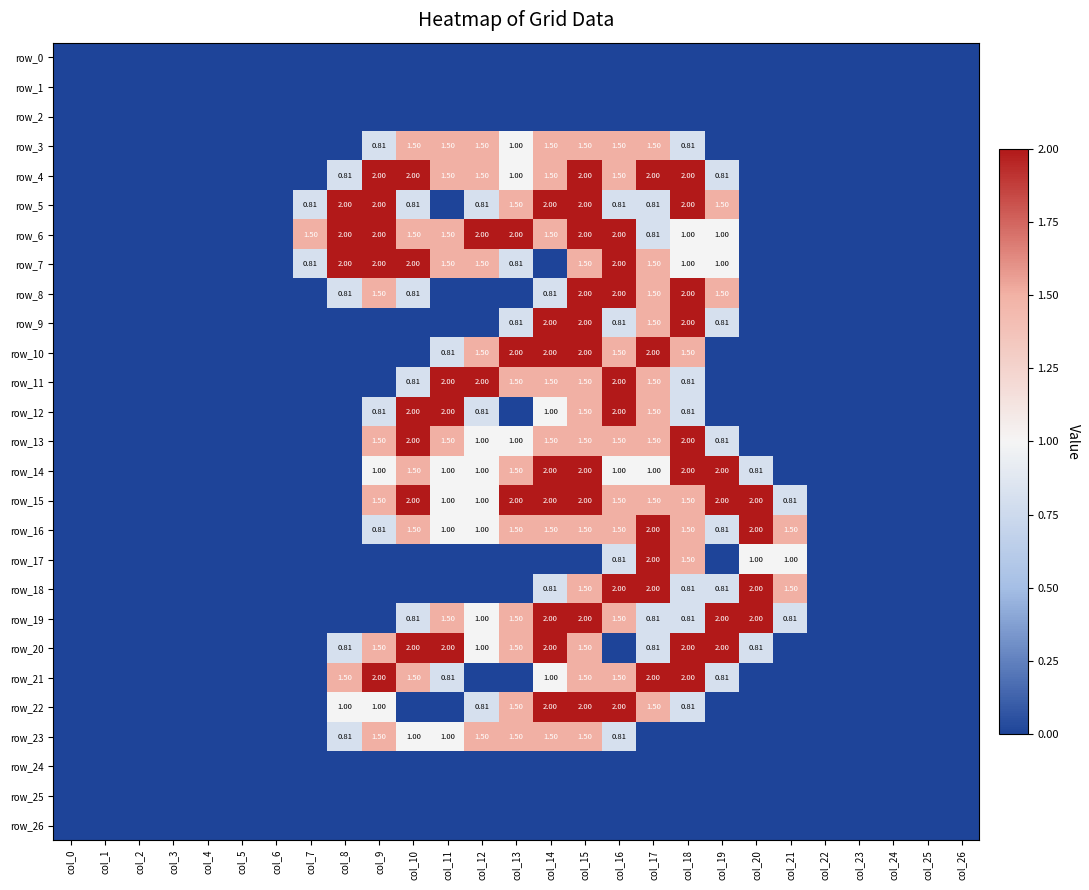

At which category does the chart reach its peak across all series?

col_9